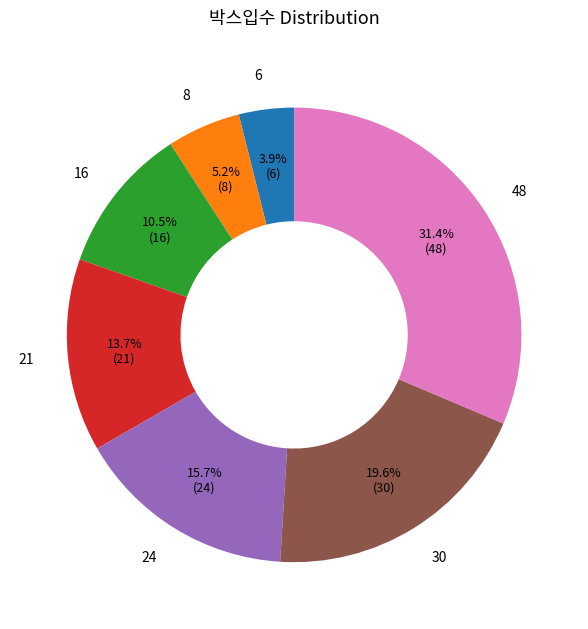

Does 8 account for over 50% of the chart?

No